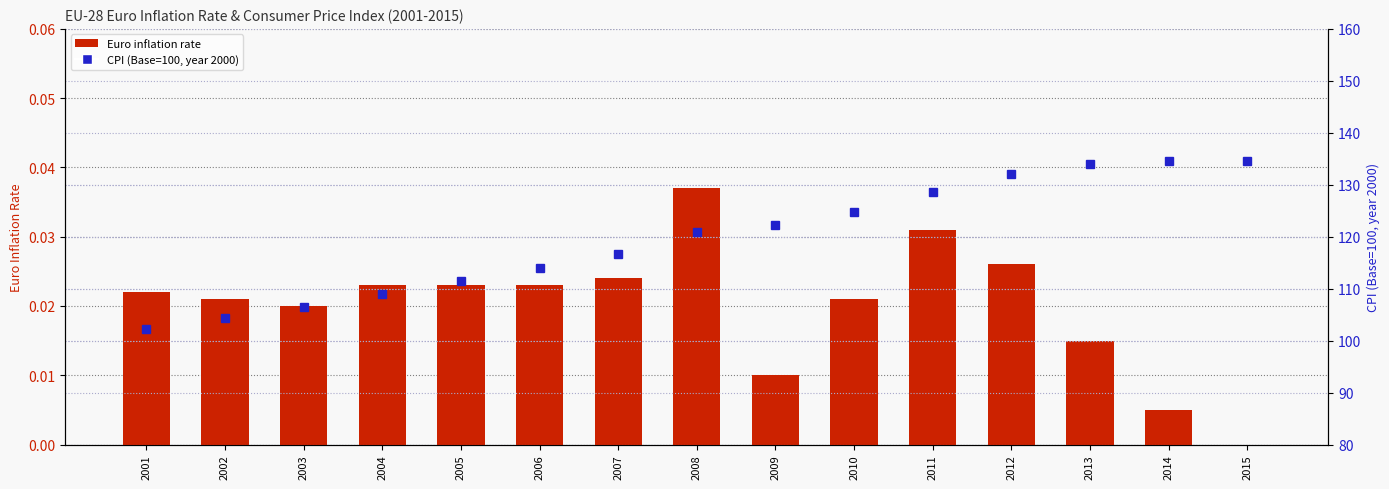

What is the maximum value shown in the chart?

134.6